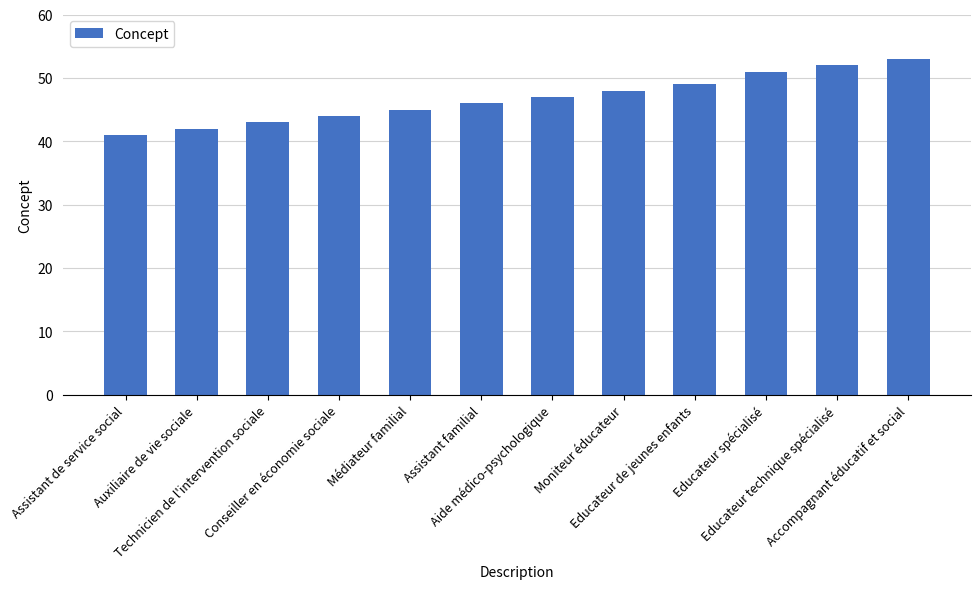

What is the change in value from Aide médico-psychologique to Educateur spécialisé?

+4